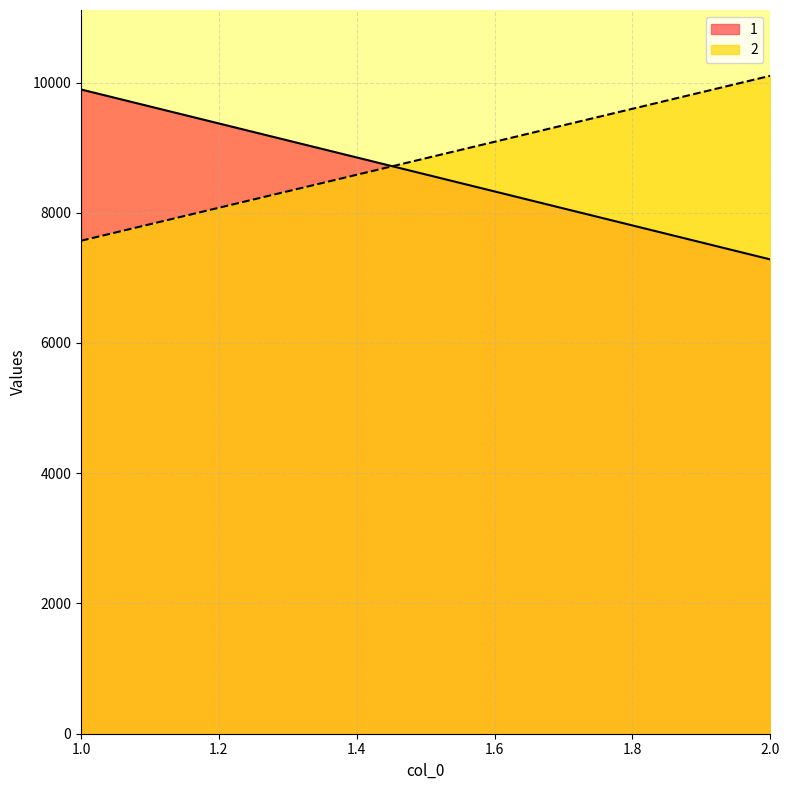

What is the value of the 1 point at the 2nd from the left?

7283